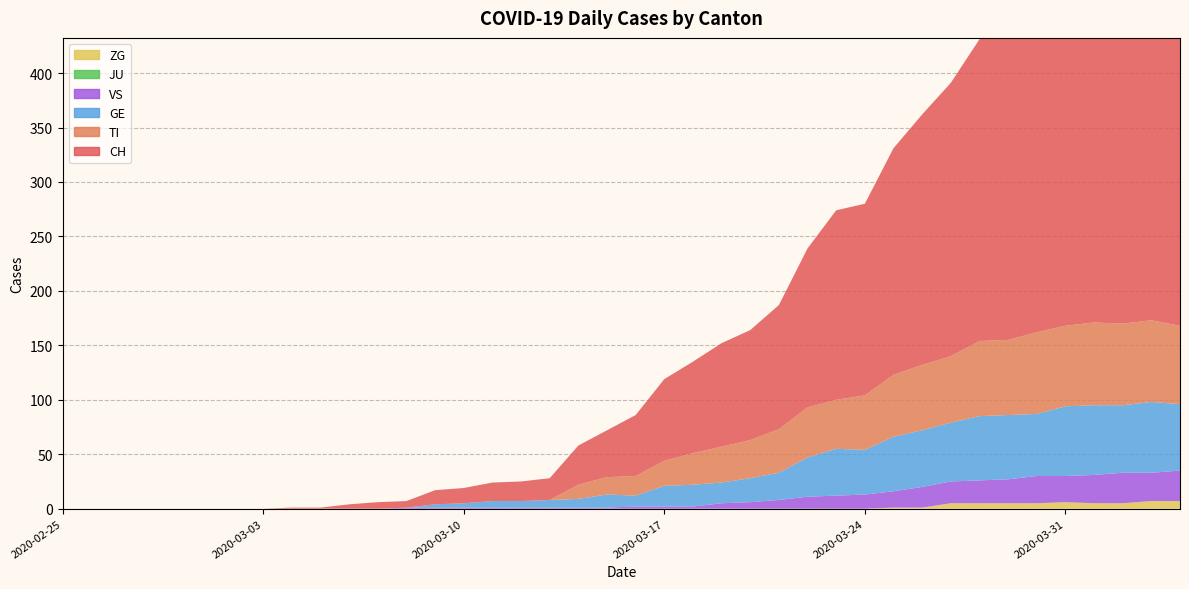

Is it true that TI equals 35 at 2020-02-26?

False